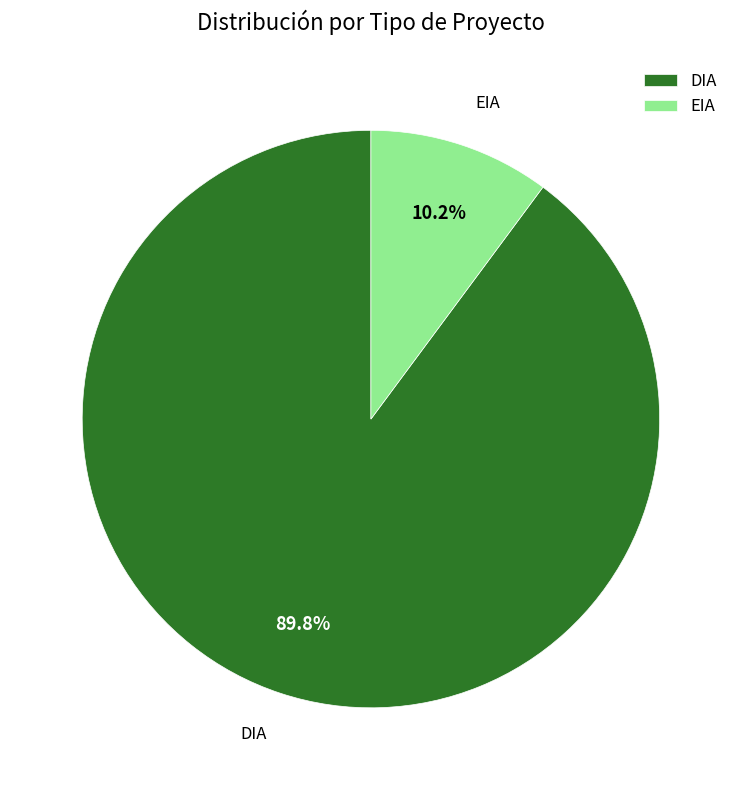

How many slices are in this pie chart?

2